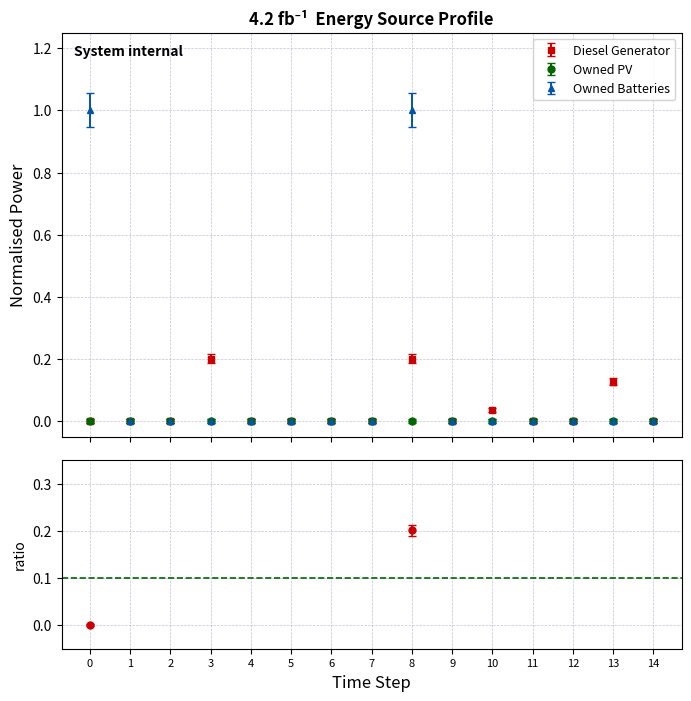

Which series has the largest total across all categories?

Owned Batteries